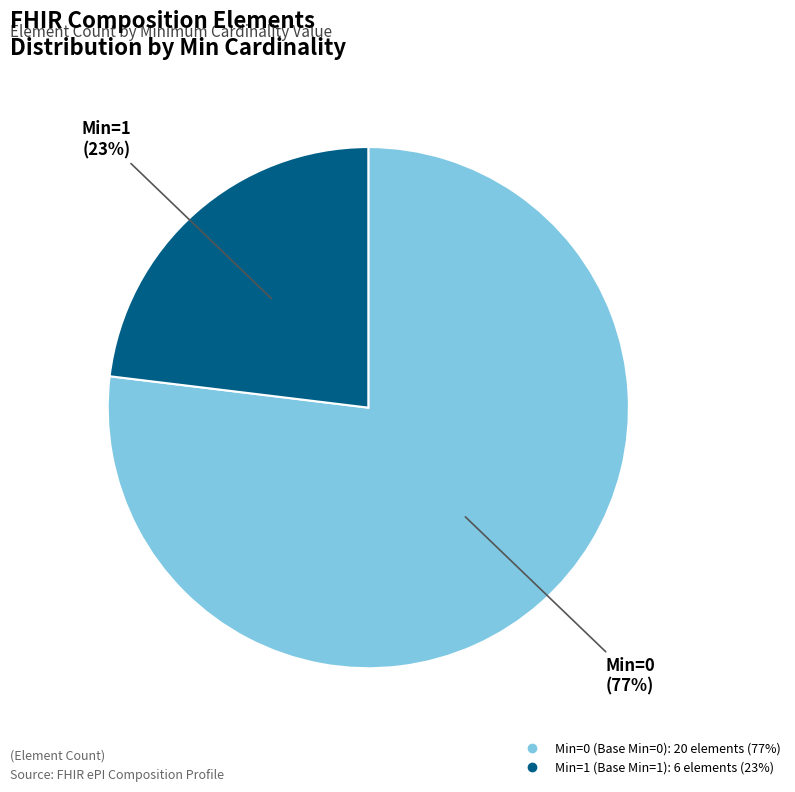

To the nearest percent, what is the average slice percentage?

50%